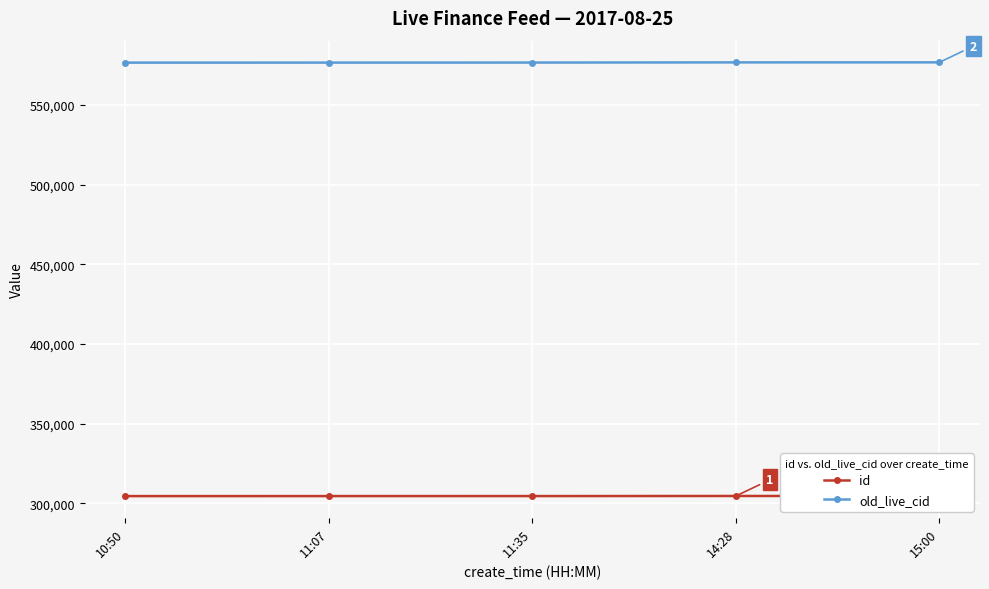

At 15:00, list the series in order from smallest to largest.

id, old_live_cid